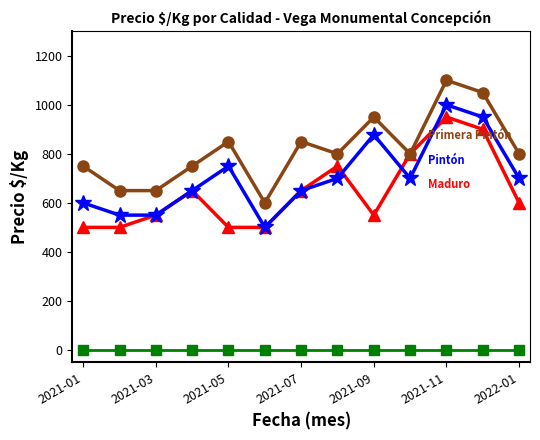

What is the maximum value shown in the chart?

1100